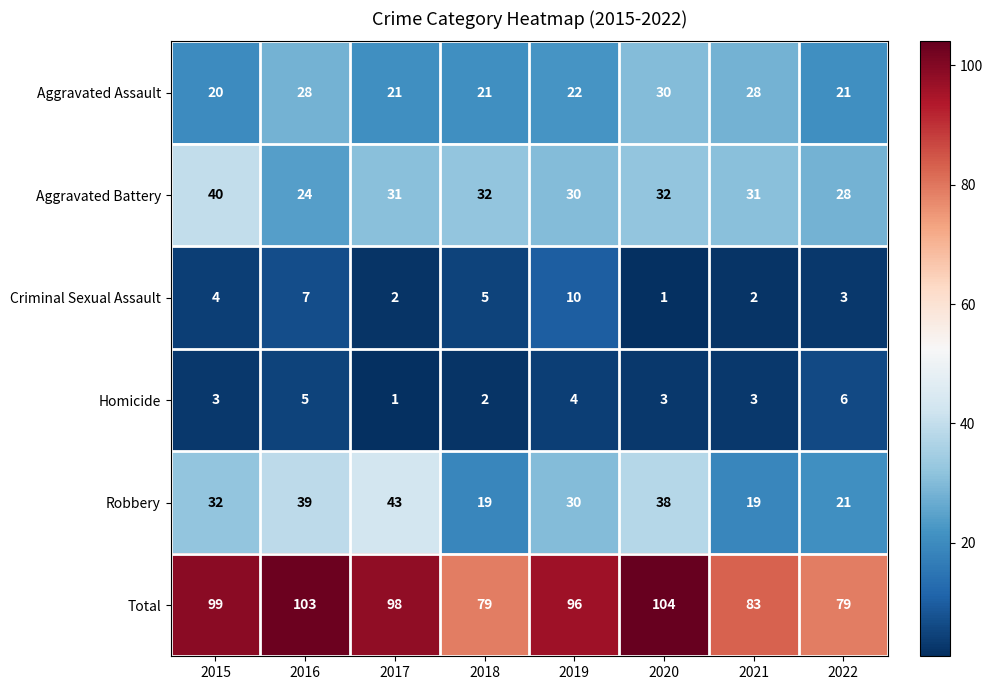

Which series has the largest range (max minus min)?

Total